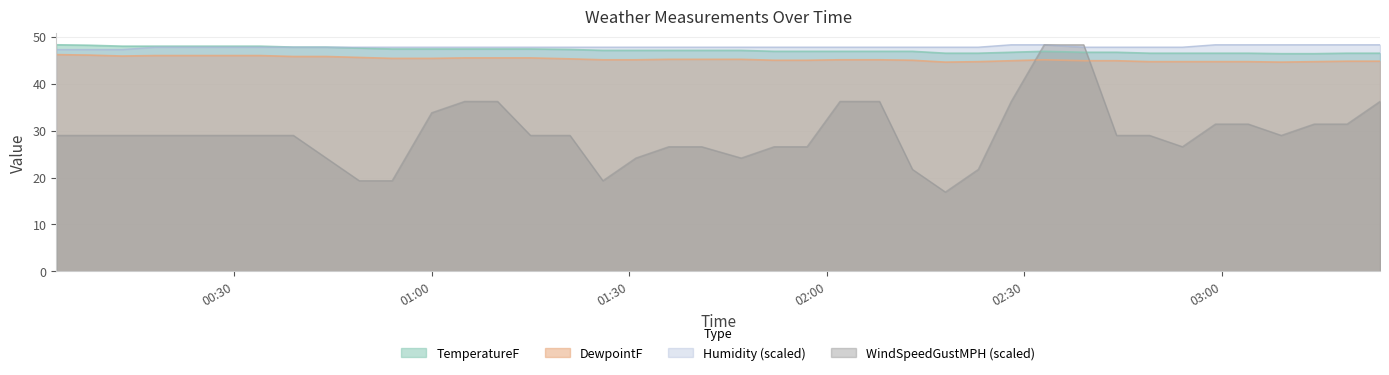

In WindSpeedGustMPH, how many points are lower than both neighbors (excluding endpoints)?

5